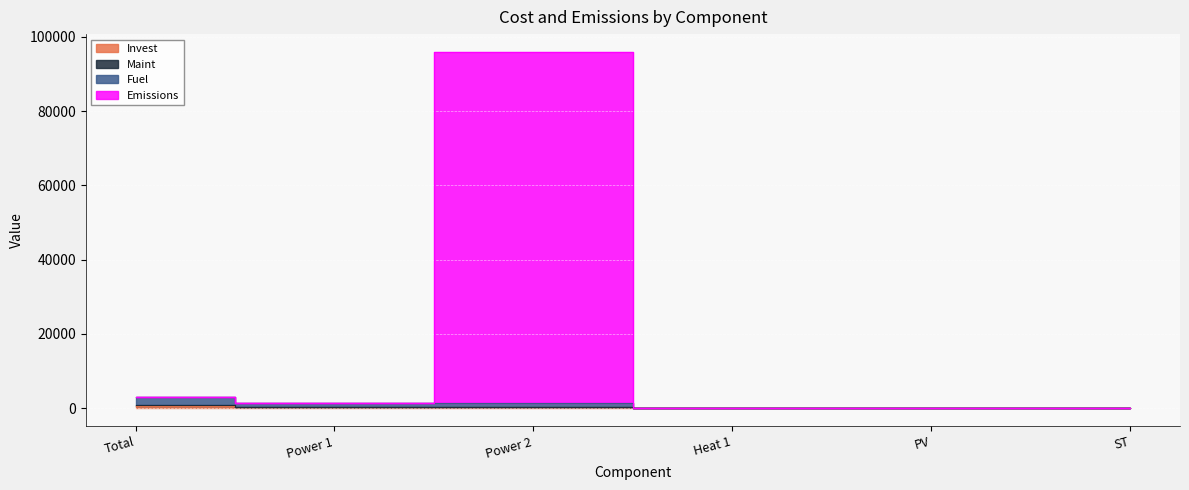

Which series has the largest total across all categories?

Emissions